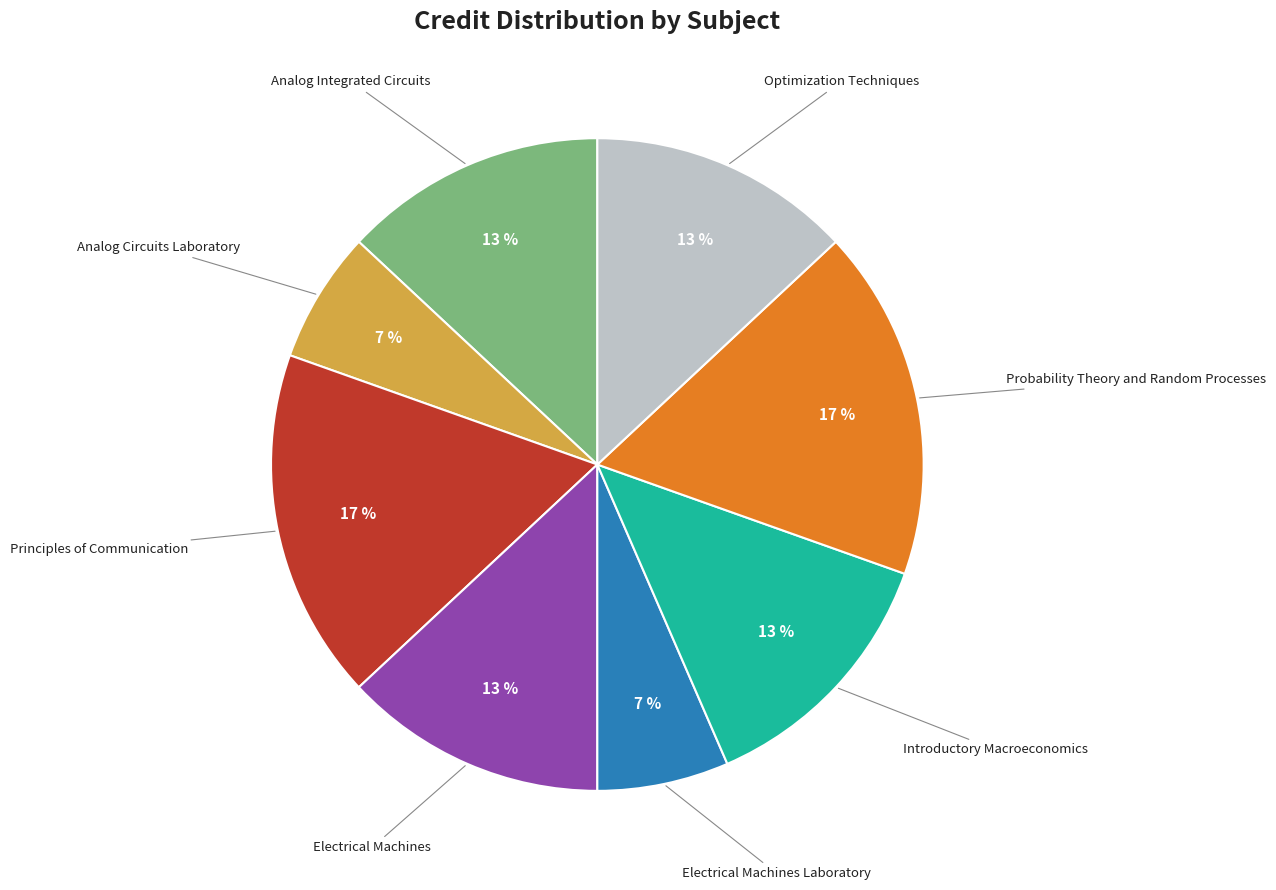

To the nearest percent, what is the average slice percentage?

12%